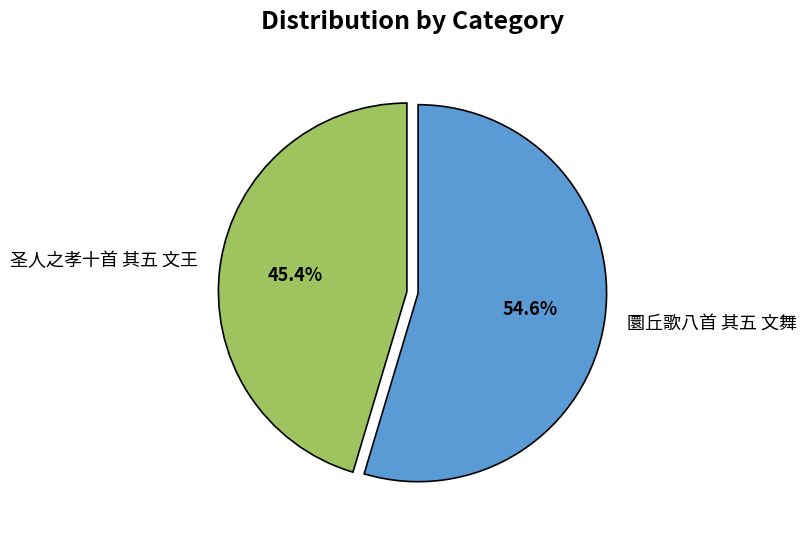

Between 圜丘歌八首 其五 文舞 and 圣人之孝十首 其五 文王, which is larger?

圜丘歌八首 其五 文舞